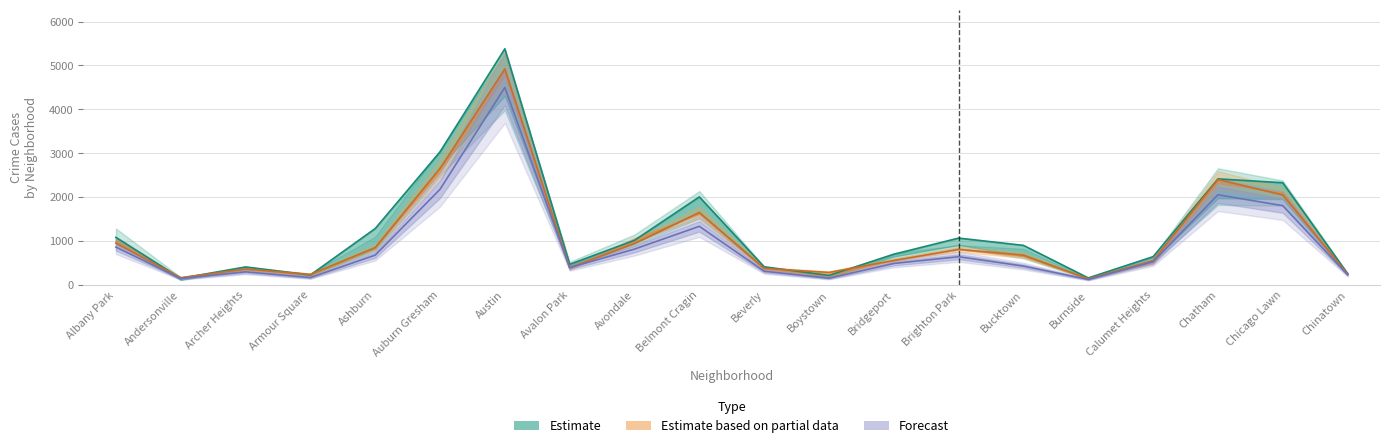

What is the sum of all 2015 values?

24154